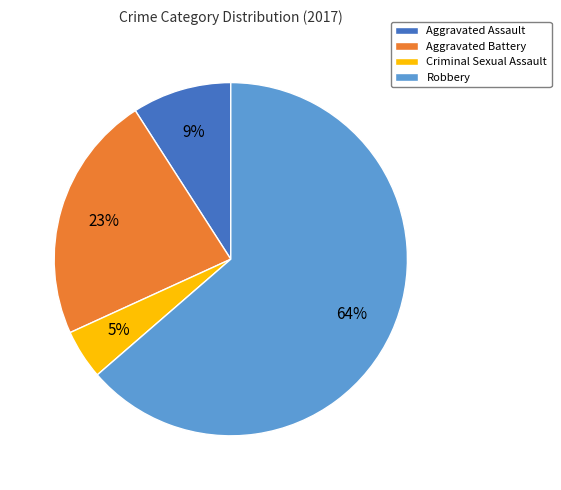

Combined, do Aggravated Battery and Robbery account for over 50%?

Yes